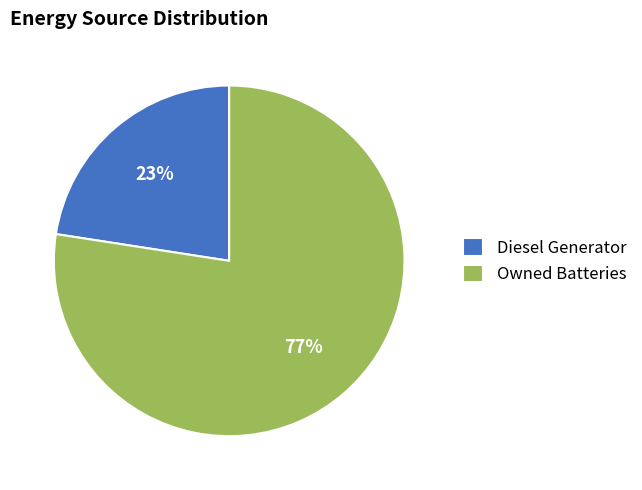

Which slice represents more than half of the pie?

Owned Batteries